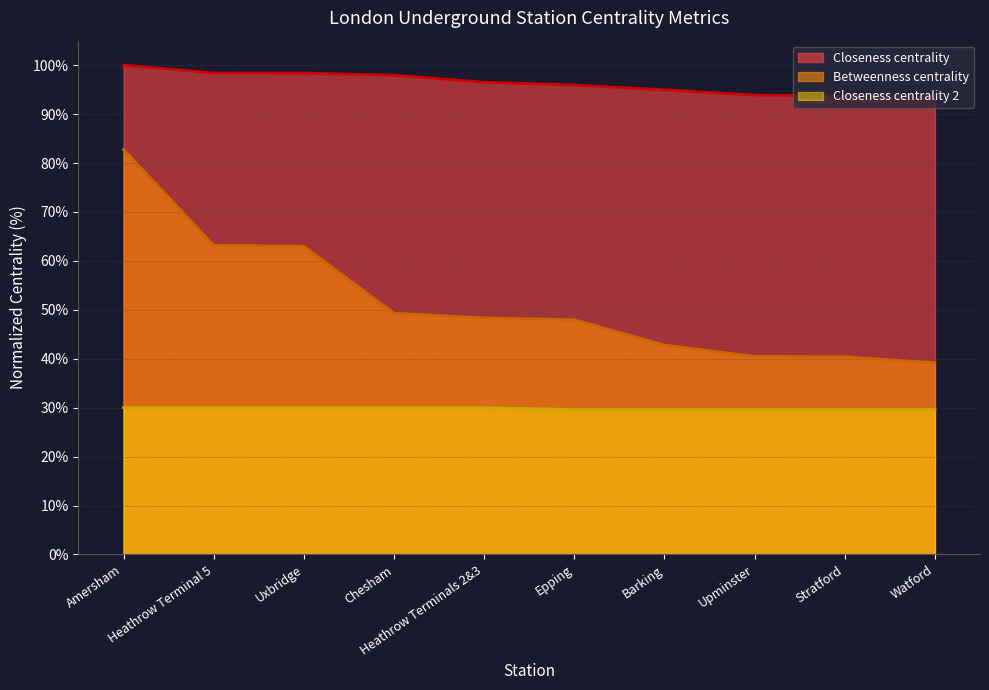

What is the difference between the second highest and second lowest values in the Betweenness centrality series?

22.8